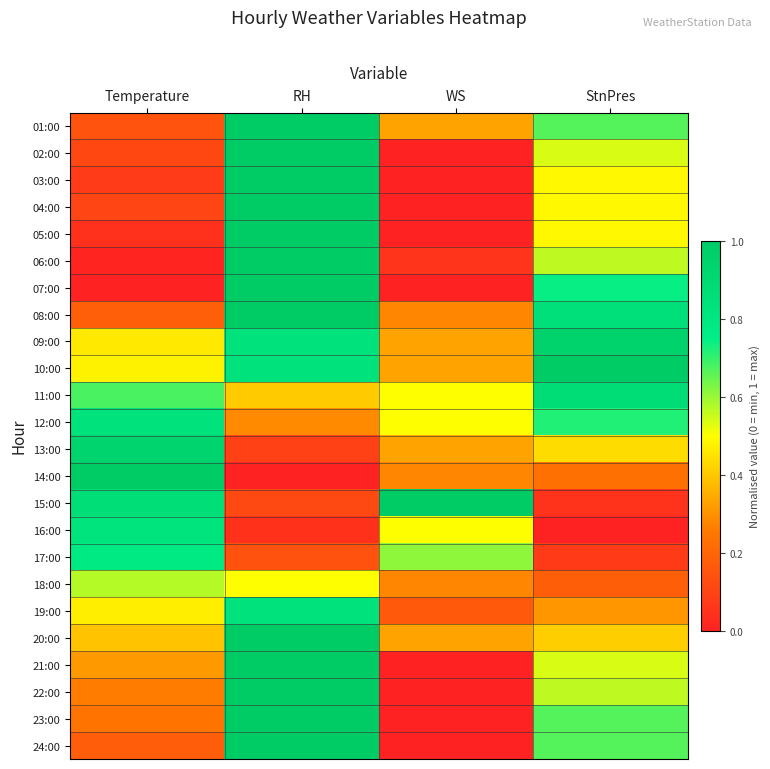

At which category is the sum across all series the highest?

RH